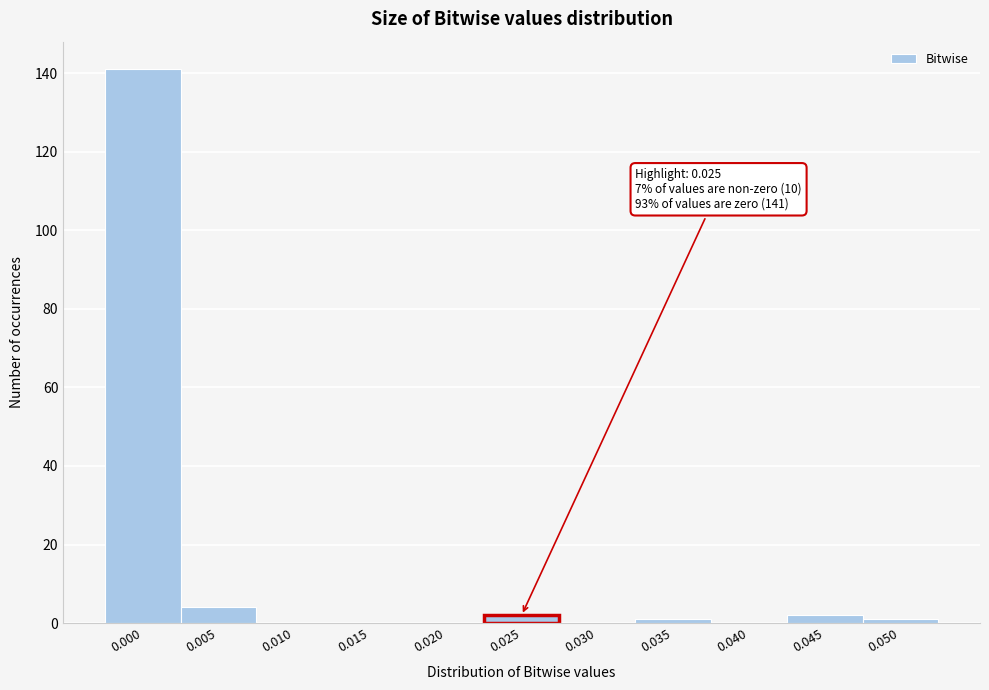

Reading right to left, extract all data points from this chart.

0.050=1	0.045=2	0.040=0	0.035=1	0.030=0	0.025=2	0.020=0	0.015=0	0.010=0	0.005=4	0.000=141